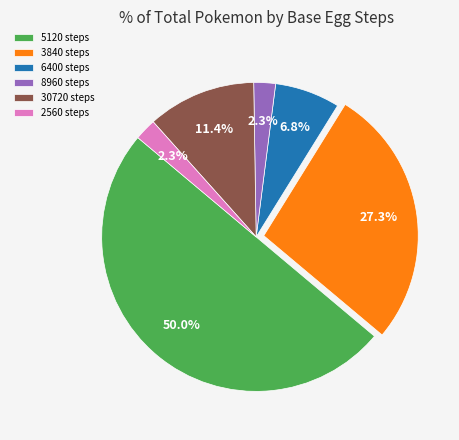

Combined, do 5120 steps and 2560 steps account for over 50%?

Yes